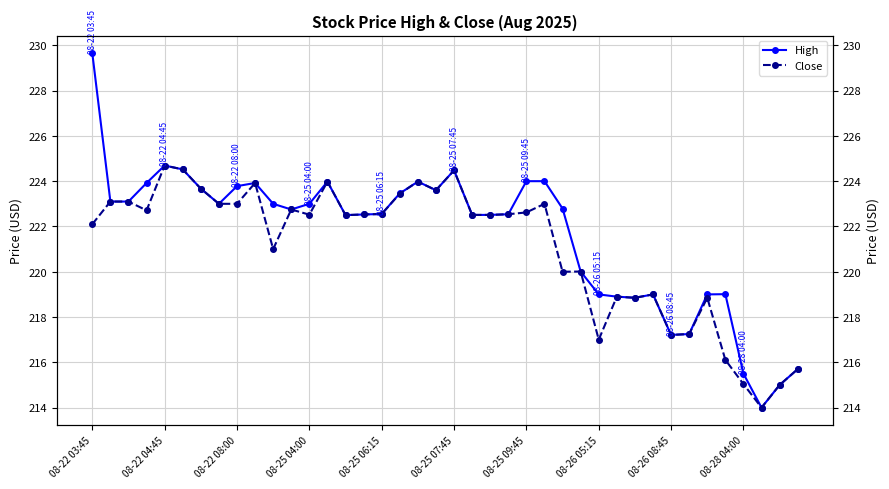

True or false: High and Close intersect in this chart.

False